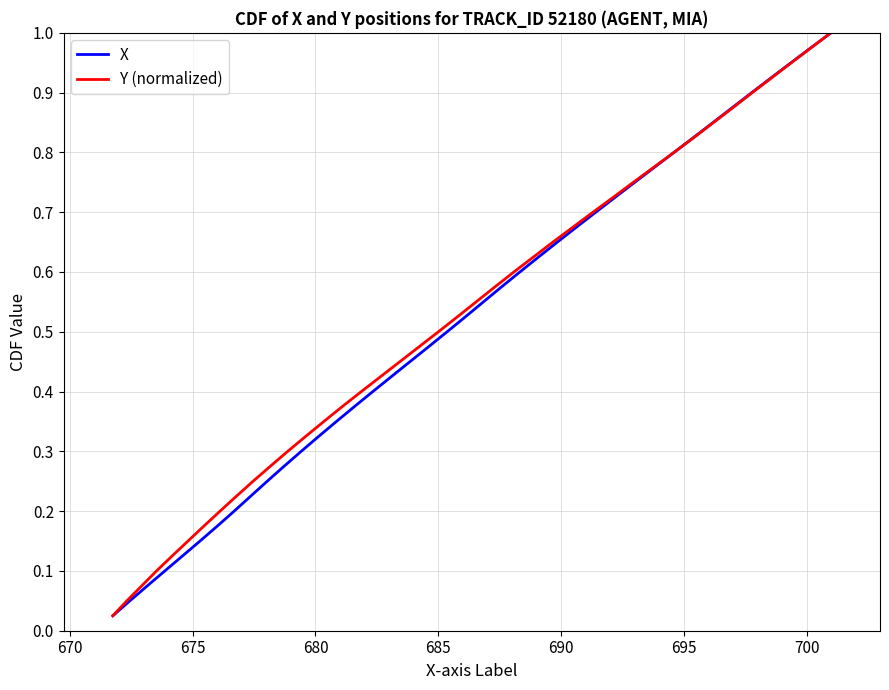

How many distinct data groups are displayed?

2